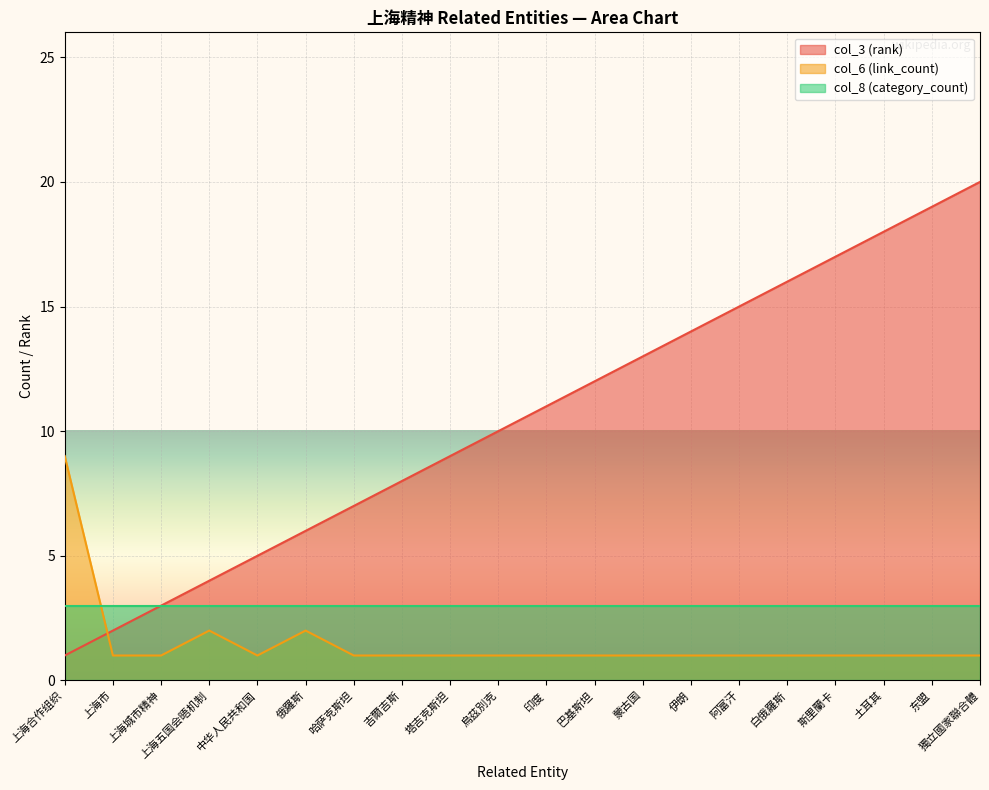

Between which two adjacent categories do col_3 (rank) and col_6 (link_count) first intersect?

上海合作组织 and 上海市